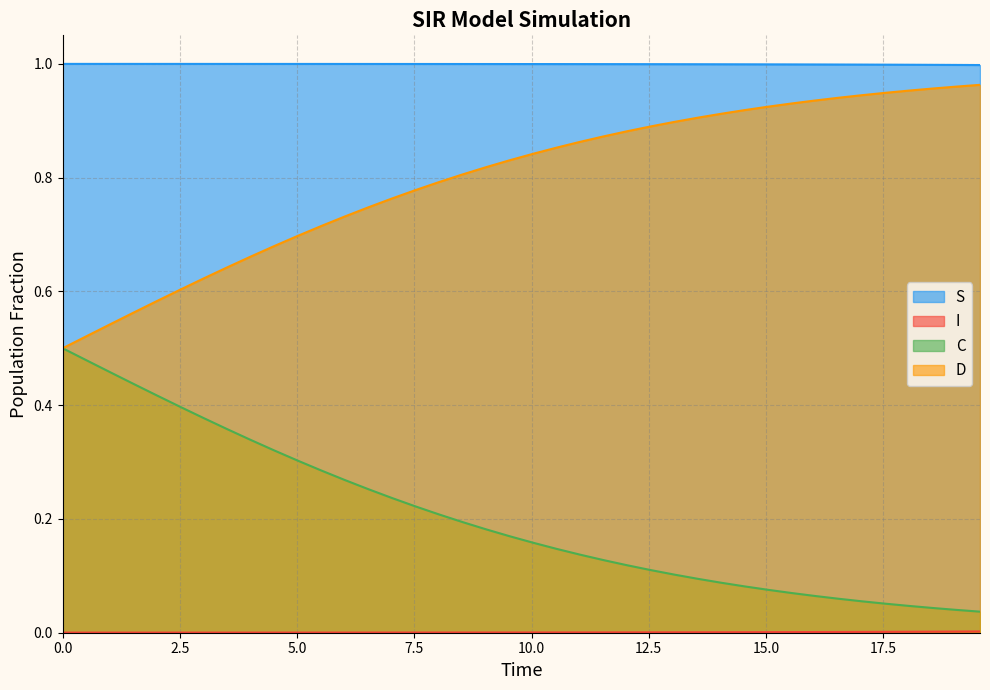

Does the chart display data point markers on the line(s)?

No